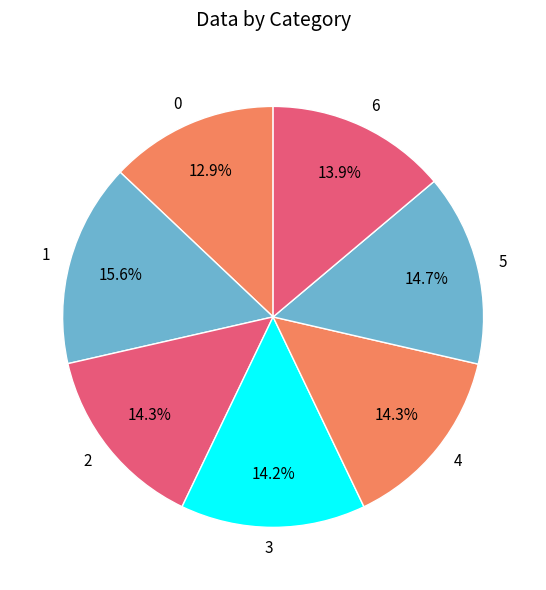

What is the largest slice in the pie chart?

1